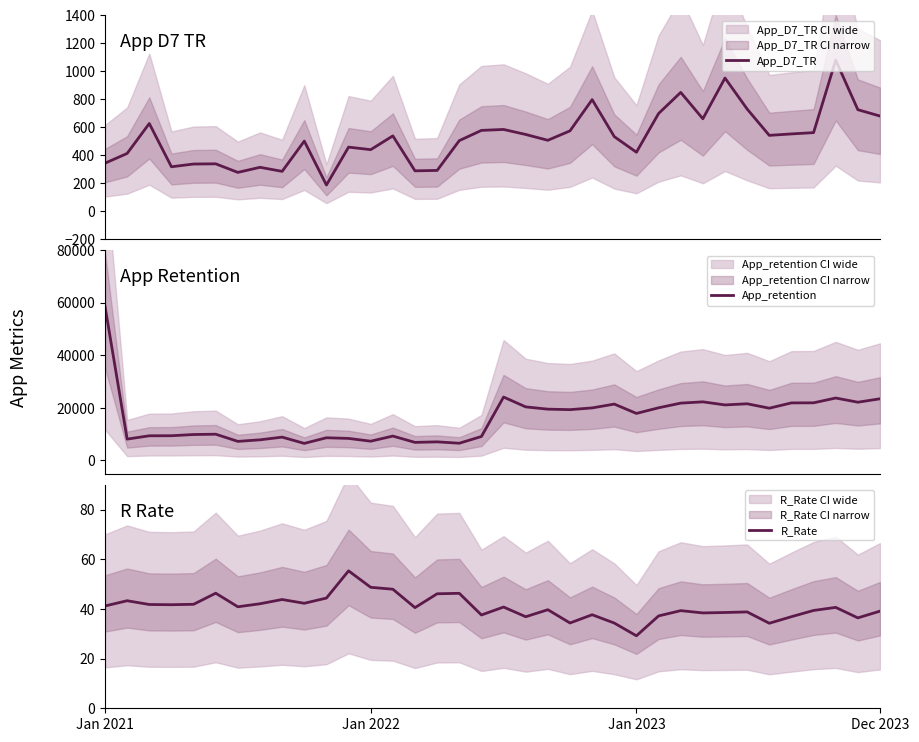

What position from the left is 18?

19